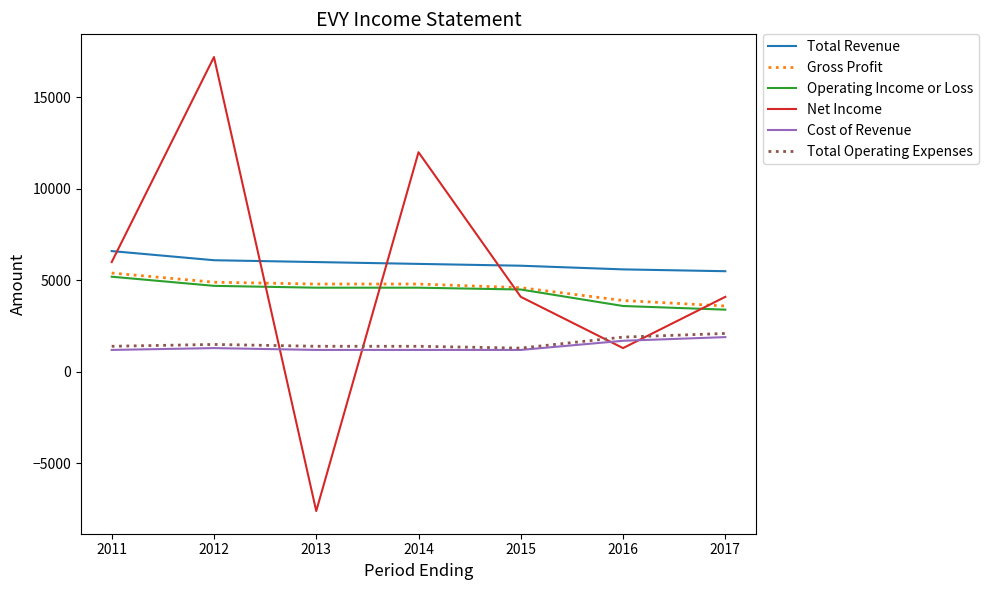

What are all the series names shown in the legend?

Total Revenue, Gross Profit, Operating Income or Loss, Net Income, Cost of Revenue, Total Operating Expenses